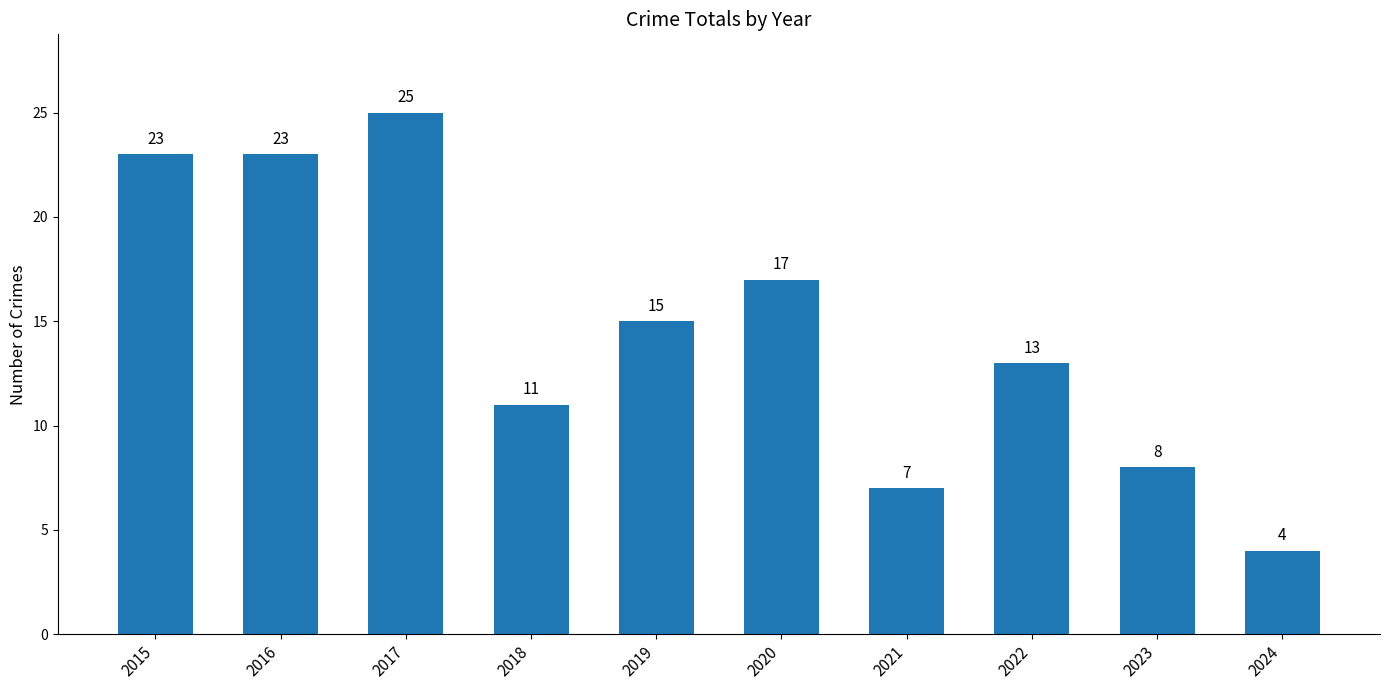

Read the value at 2018.

11